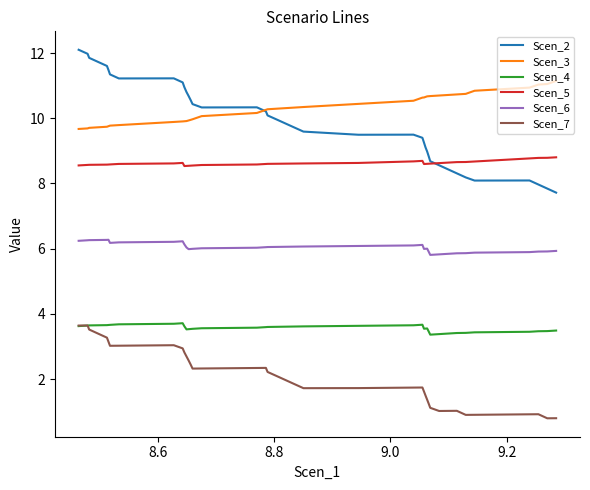

Which series has the widest spread of values?

Scen_2